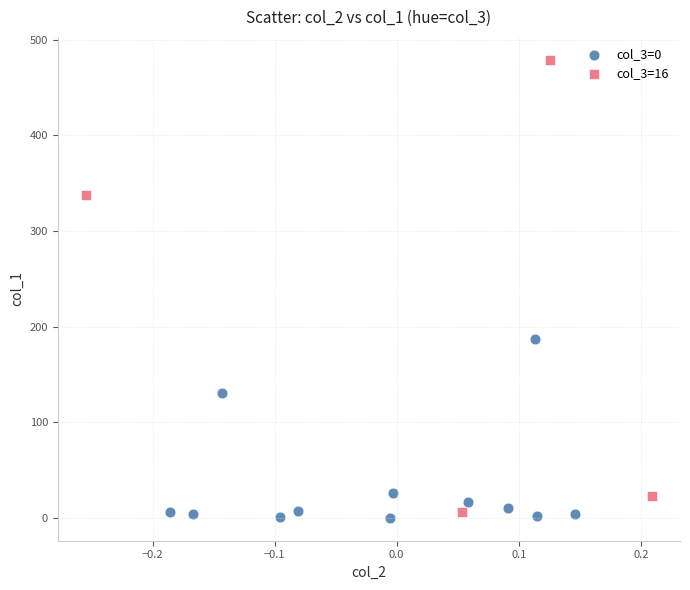

Which series has the widest spread of Y values?

col_3=16